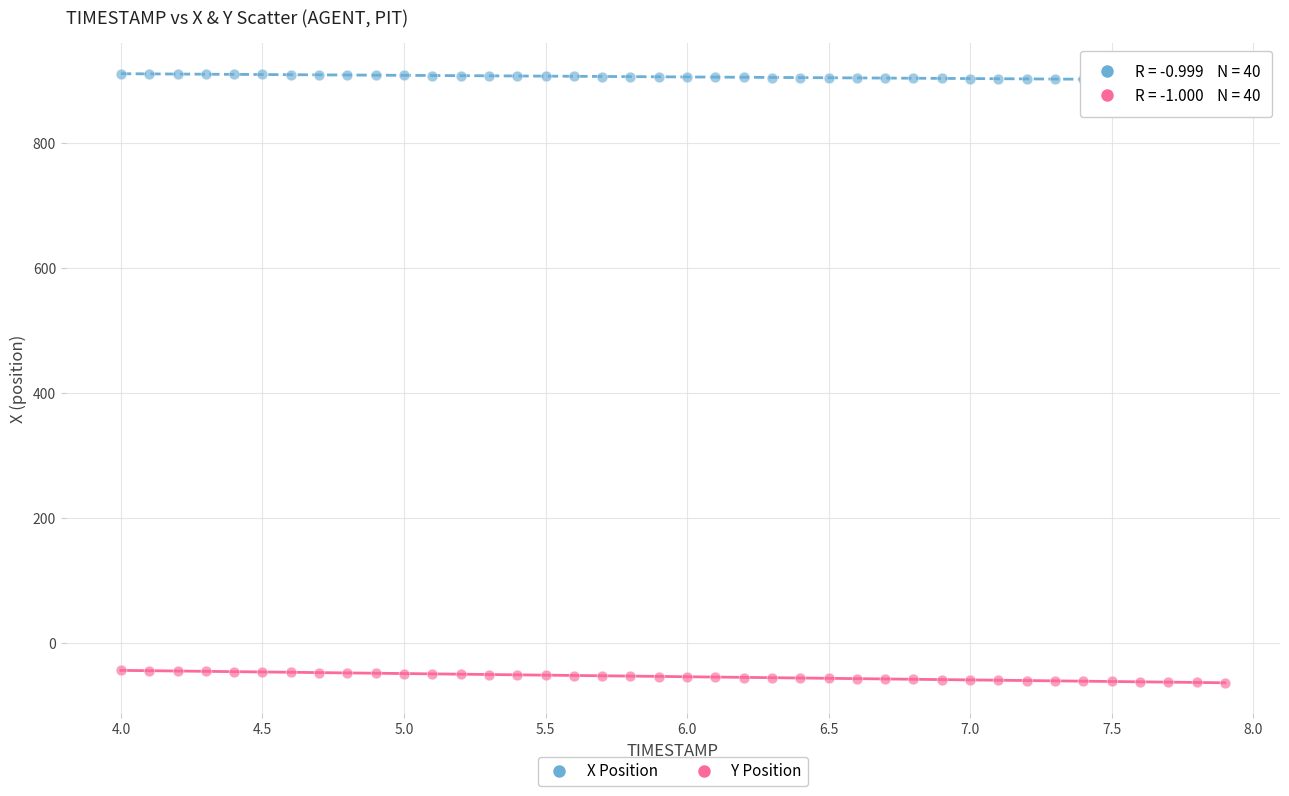

Across all data points, what is the range of X values (max minus min)?

3.9